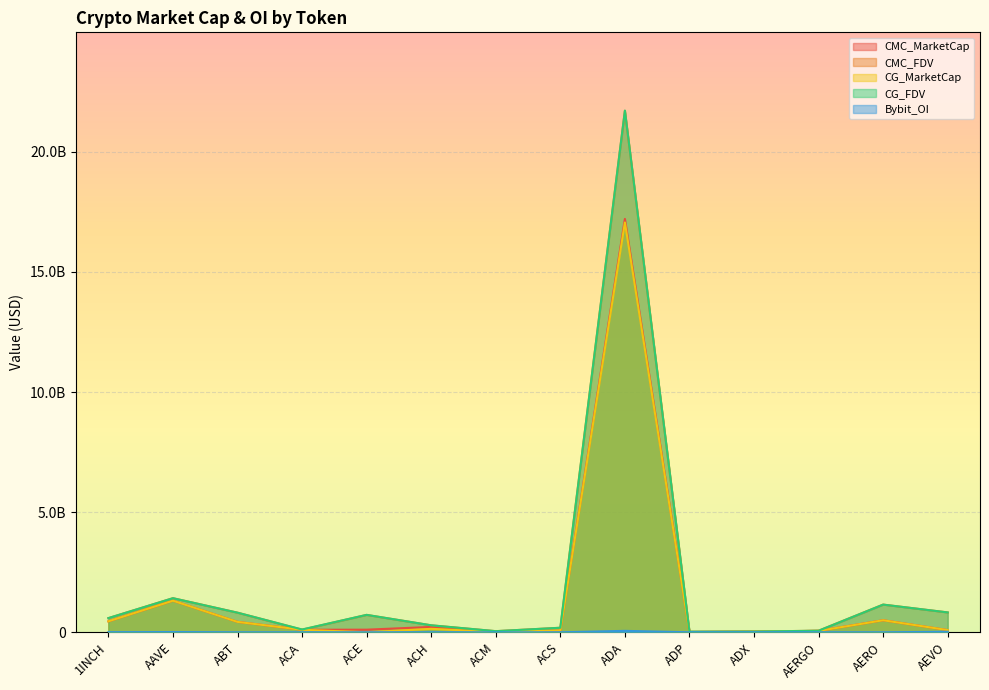

How many values in the CG_MarketCap series are below 103661694?

7